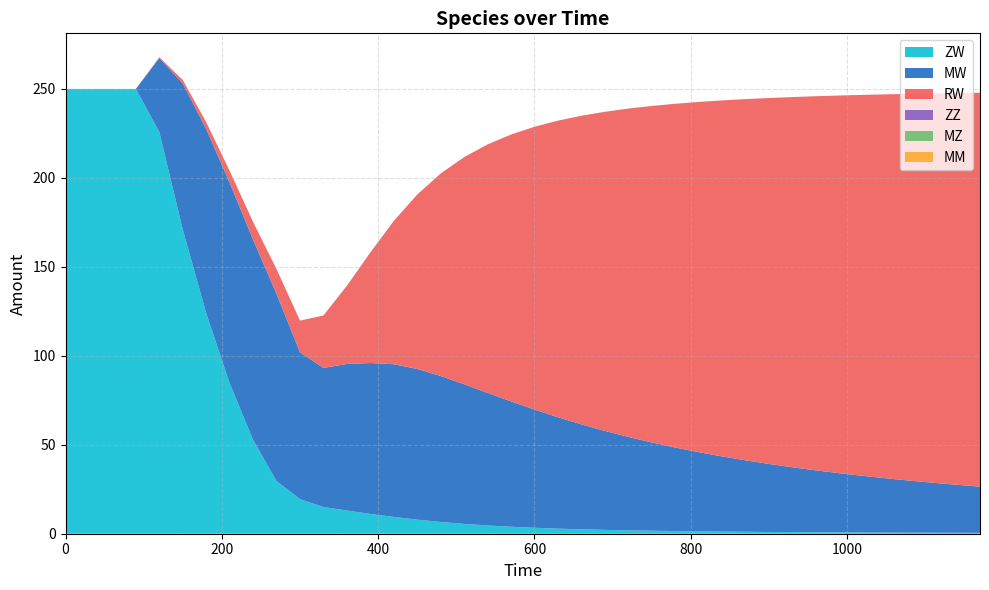

Reading left to right, extract all data points from this chart.

ZW: 250.0	250.0	250.0	250.0	225.8	170.9	123.9	84.5	52.7	29.6	19.4	15.0	13.0	11.1	9.4	7.9	6.6	5.5	4.6	3.9	3.3	2.9	2.5	2.2	1.9	1.7	1.5	1.3	1.2	1.1	1.0	0.9	0.8	0.8	0.7	0.7	0.6	0.6	0.5	0.5
MW: 0.0	0.0	0.0	0.0	41.6	82.2	103.5	112.8	112.5	105.2	82.5	78.2	82.4	84.8	85.8	84.7	82.0	78.5	74.5	70.5	66.4	62.6	59.0	55.6	52.5	49.6	47.0	44.5	42.3	40.2	38.2	36.4	34.8	33.3	31.8	30.5	29.2	28.1	27.0	26.0
RW: 0.0	0.0	0.0	0.0	0.5	1.9	3.9	6.6	10.0	13.9	17.8	29.5	44.0	62.2	80.5	98.1	113.8	127.7	139.7	150.0	159.0	166.7	173.5	179.4	184.5	189.1	193.2	196.8	200.1	203.0	205.7	208.1	210.3	212.3	214.1	215.8	217.4	218.8	220.2	221.4
ZZ: 0.0	0.0	0.0	0.0	0.0	0.0	0.0	0.0	0.0	0.0	0.0	0.0	0.0	0.0	0.0	0.0	0.0	0.0	0.0	0.0	0.0	0.0	0.0	0.0	0.0	0.0	0.0	0.0	0.0	0.0	0.0	0.0	0.0	0.0	0.0	0.0	0.0	0.0	0.0	0.0
MZ: 0.0	0.0	0.0	0.0	0.0	0.0	0.0	0.0	0.0	0.0	0.0	0.0	0.0	0.0	0.0	0.0	0.0	0.0	0.0	0.0	0.0	0.0	0.0	0.0	0.0	0.0	0.0	0.0	0.0	0.0	0.0	0.0	0.0	0.0	0.0	0.0	0.0	0.0	0.0	0.0
MM: 0.0	0.0	0.0	0.0	0.0	0.0	0.0	0.0	0.0	0.0	0.0	0.0	0.0	0.0	0.0	0.0	0.0	0.0	0.0	0.0	0.0	0.0	0.0	0.0	0.0	0.0	0.0	0.0	0.0	0.0	0.0	0.0	0.0	0.0	0.0	0.0	0.0	0.0	0.0	0.0